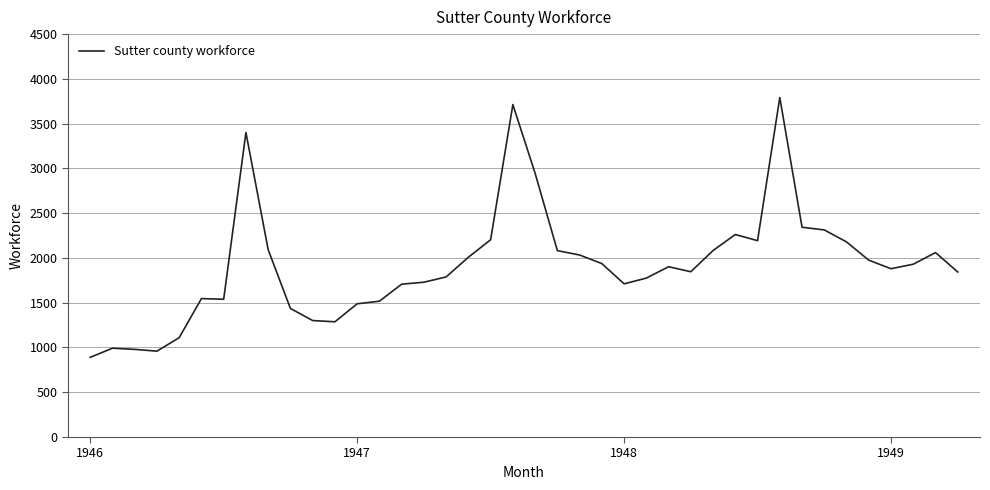

What is the minimum value shown in the chart?

890